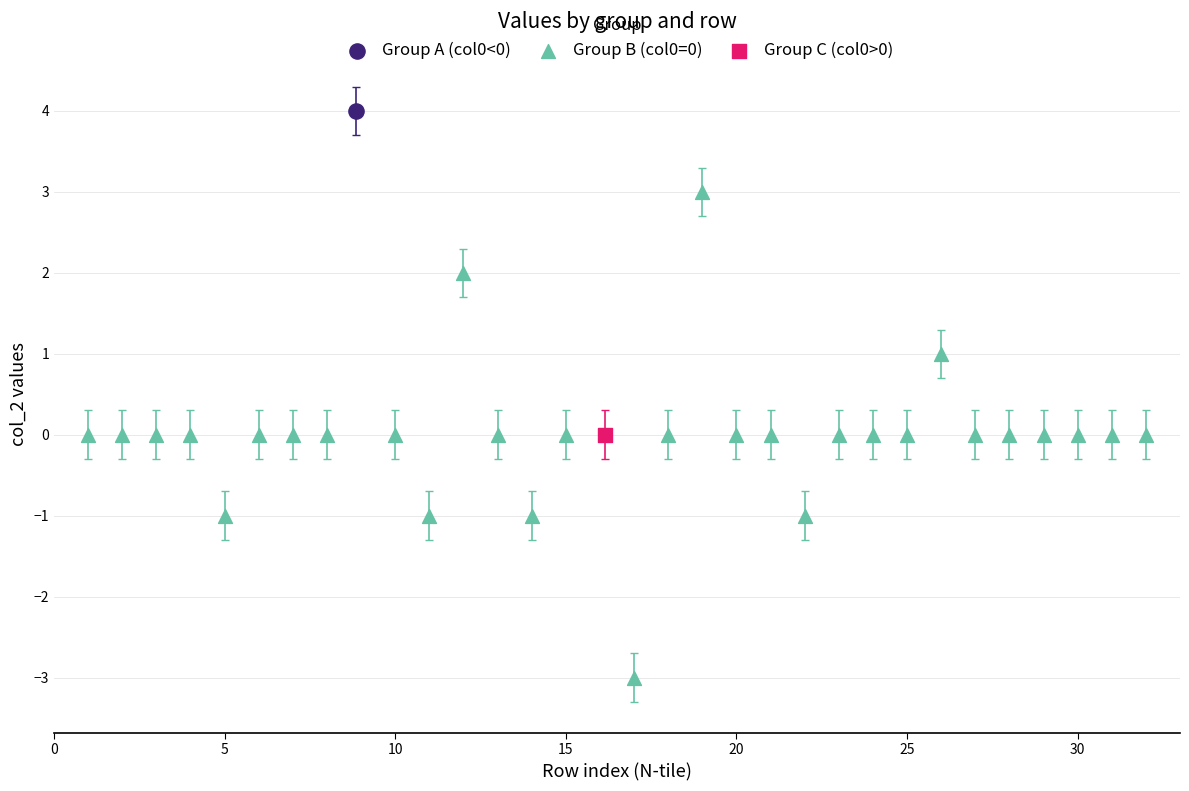

What are all the series names shown in the legend?

Group A (col0<0), Group B (col0=0), Group C (col0>0)